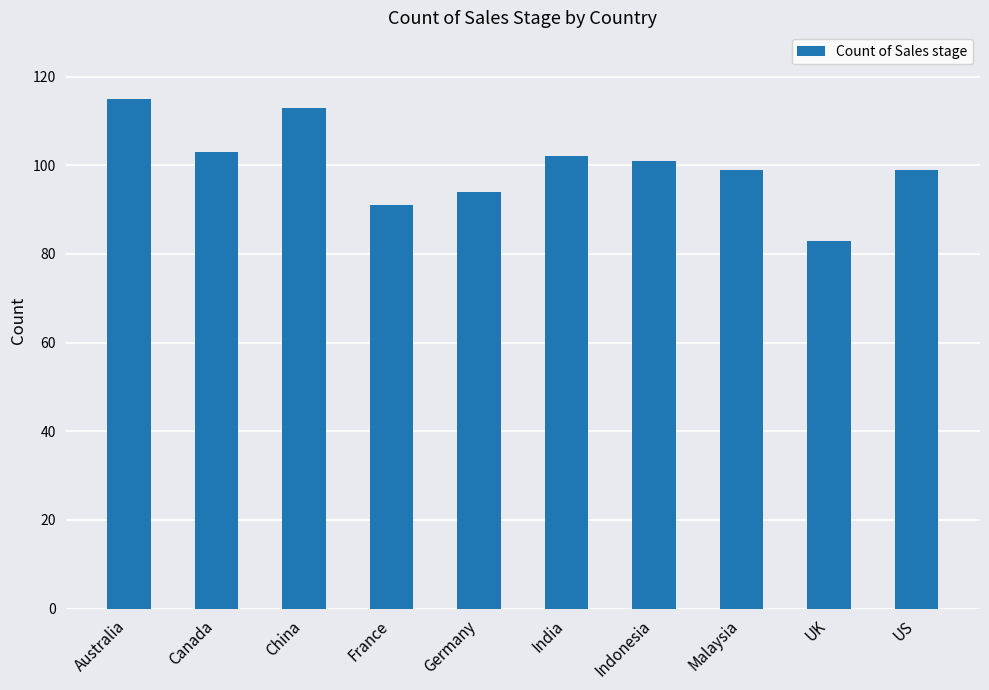

The value at France is 91. True or false?

True